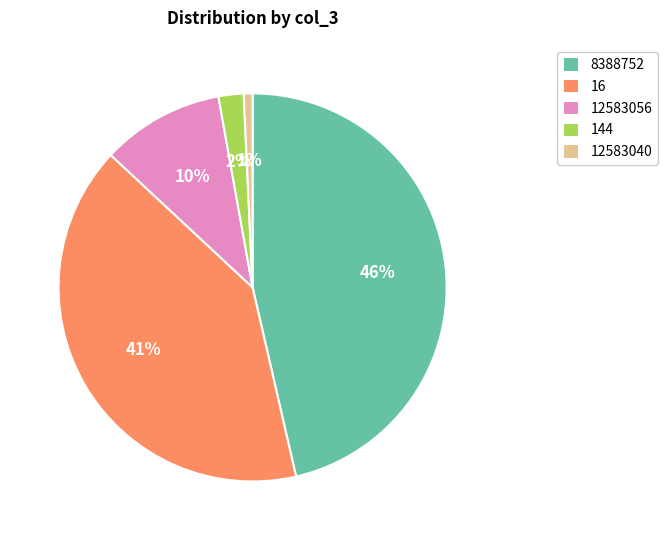

Between 8388752 and 144, which is larger?

8388752